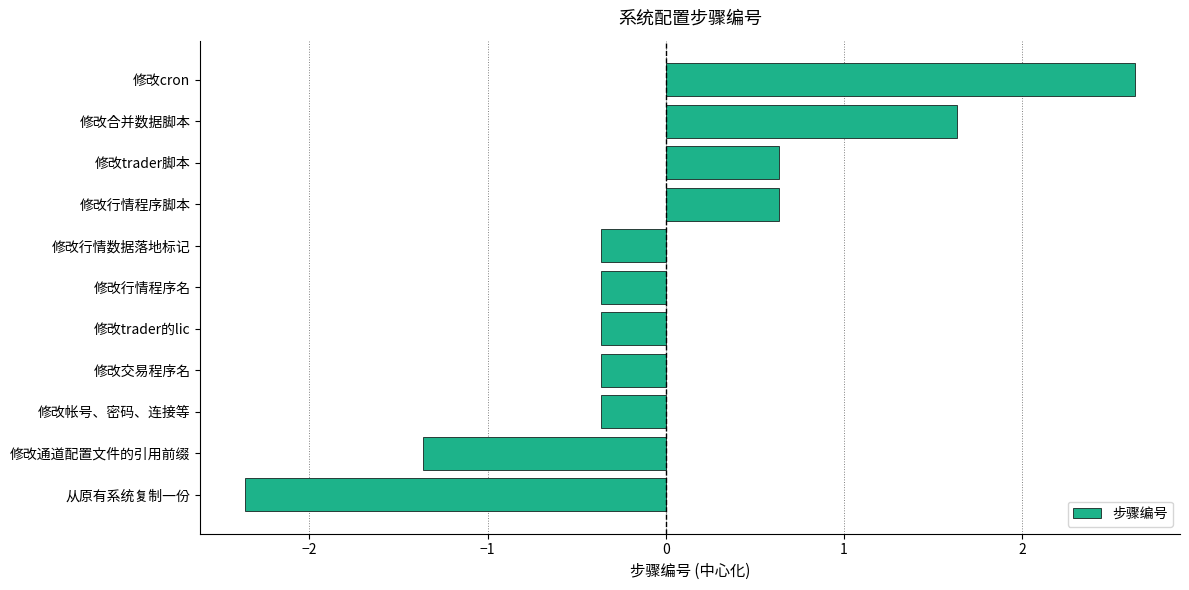

Reading bottom to top, extract all data points from this chart.

从原有系统复制一份=-2.4	修改通道配置文件的引用前缀=-1.4	修改帐号、密码、连接等=-0.4	修改交易程序名=-0.4	修改trader的lic=-0.4	修改行情程序名=-0.4	修改行情数据落地标记=-0.4	修改行情程序脚本=0.6	修改trader脚本=0.6	修改合并数据脚本=1.6	修改cron=2.6